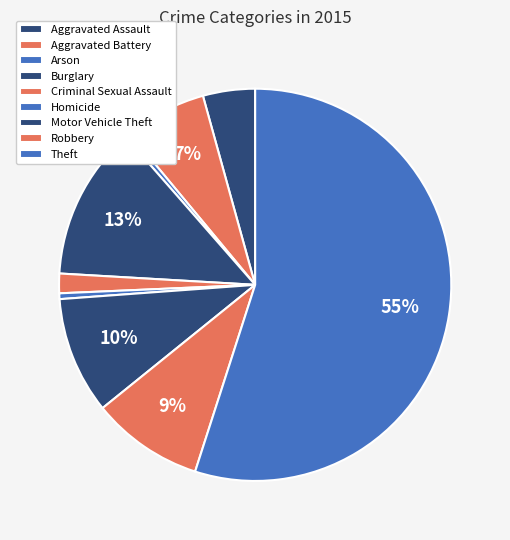

Is it true that Homicide is 1% of the pie?

False